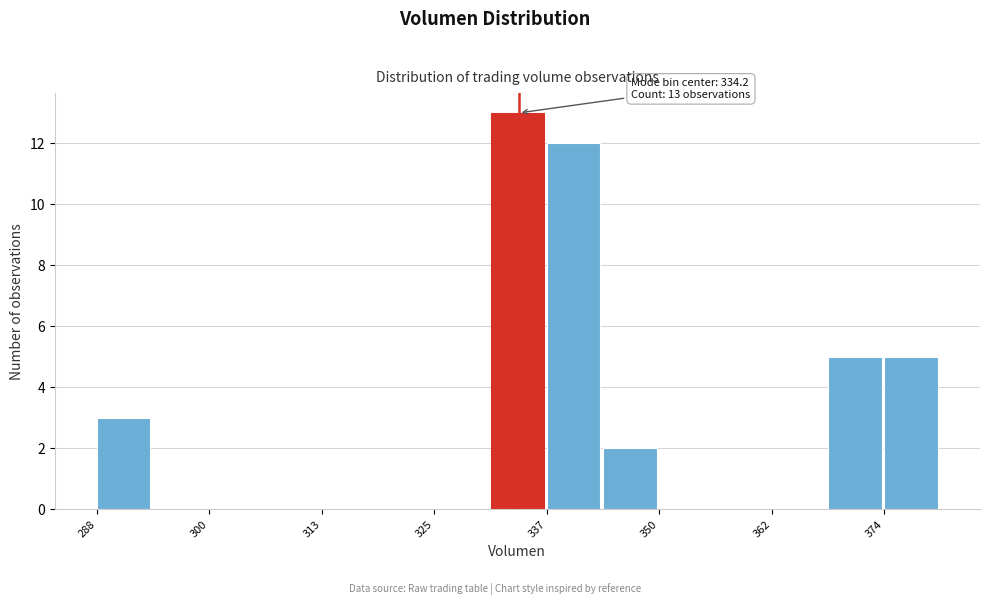

Read against the x-axis, roughly where is the centre of the tallest bar?

334